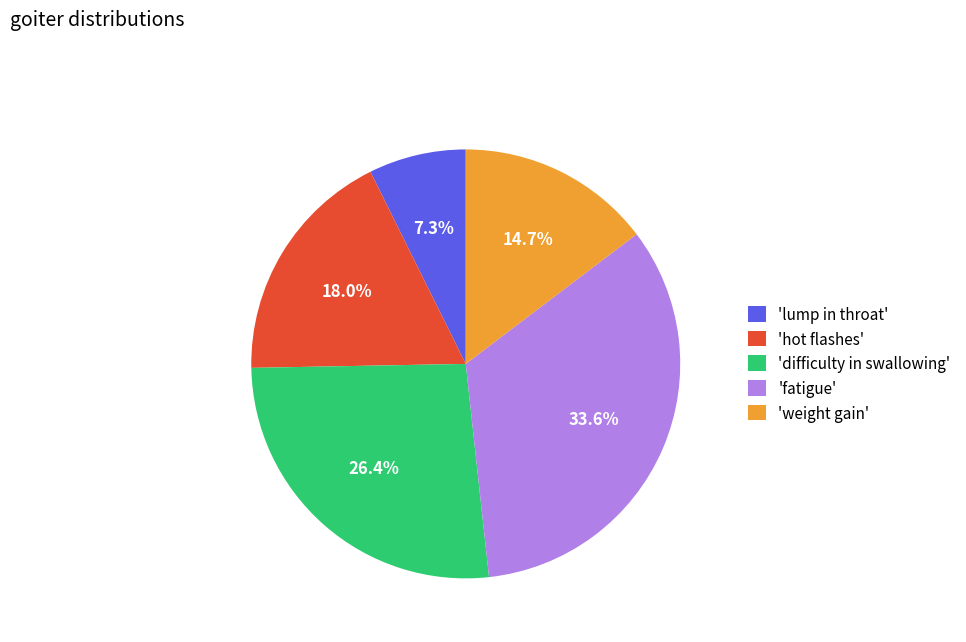

How many segments does this pie chart have?

5